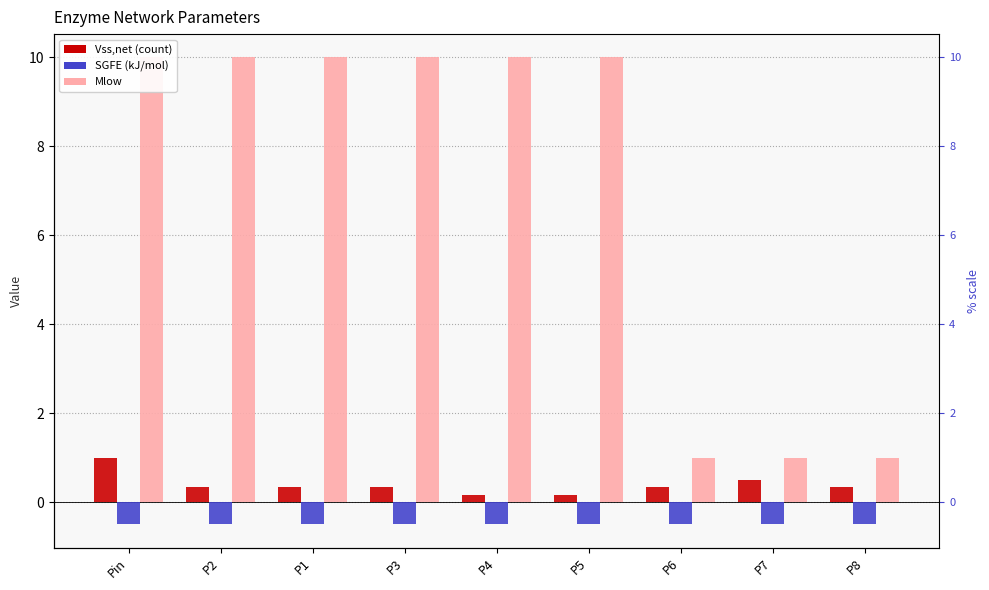

Which series has the widest spread of values?

Mlow